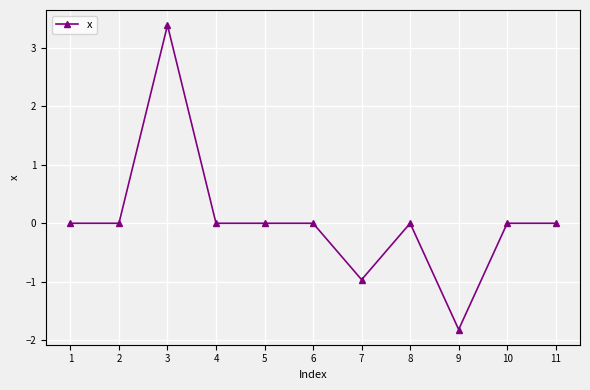

How many lines are shown in the chart?

1